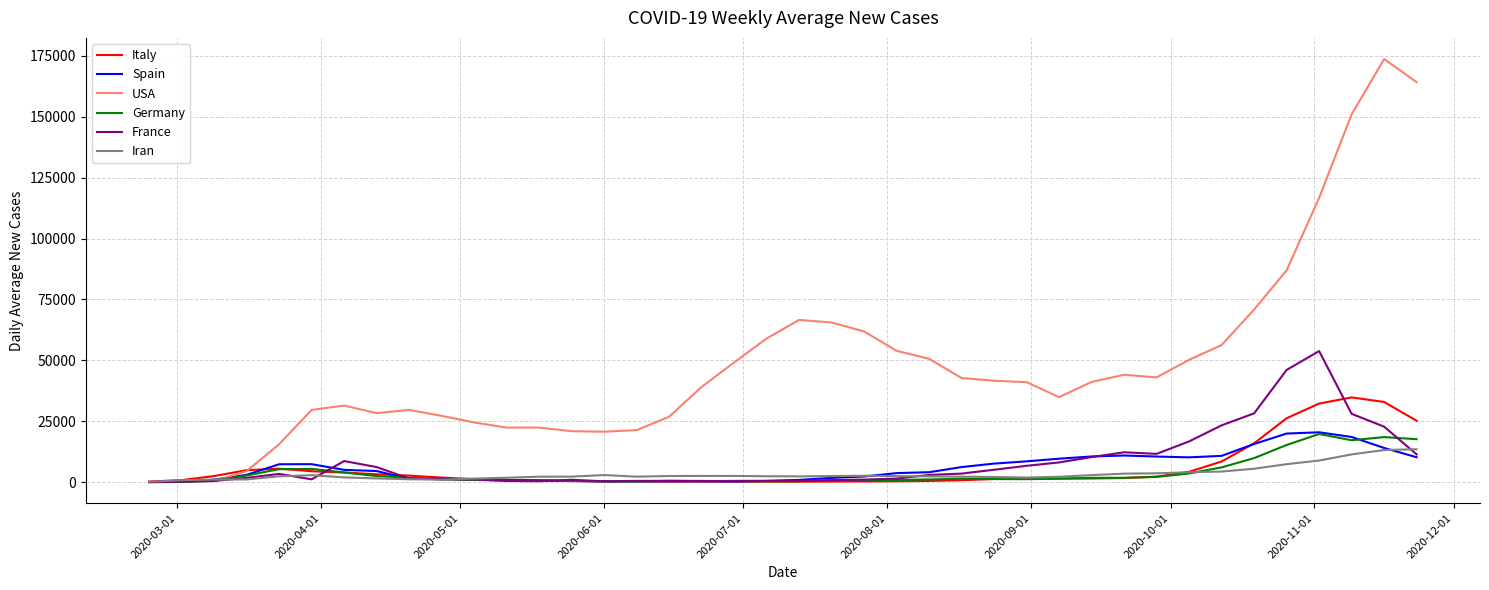

What is the maximum value shown in the chart?

173705.0